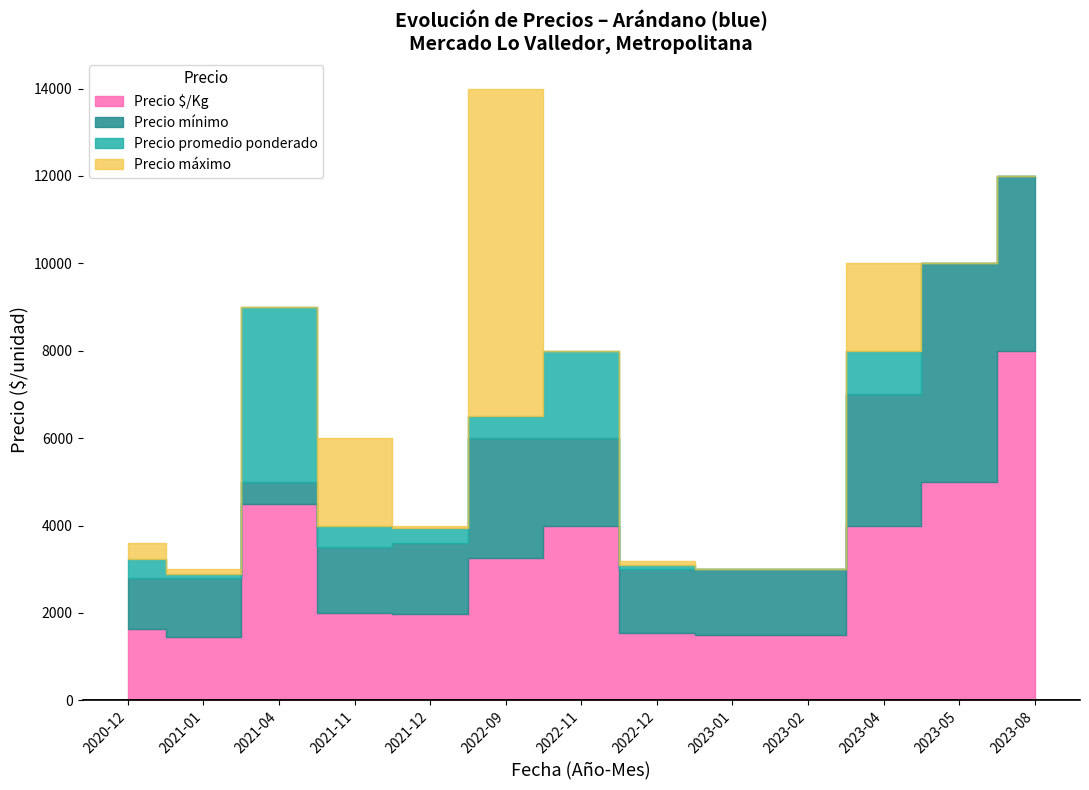

The value of Precio maximo at 2023-04 is 14094. True or false?

False